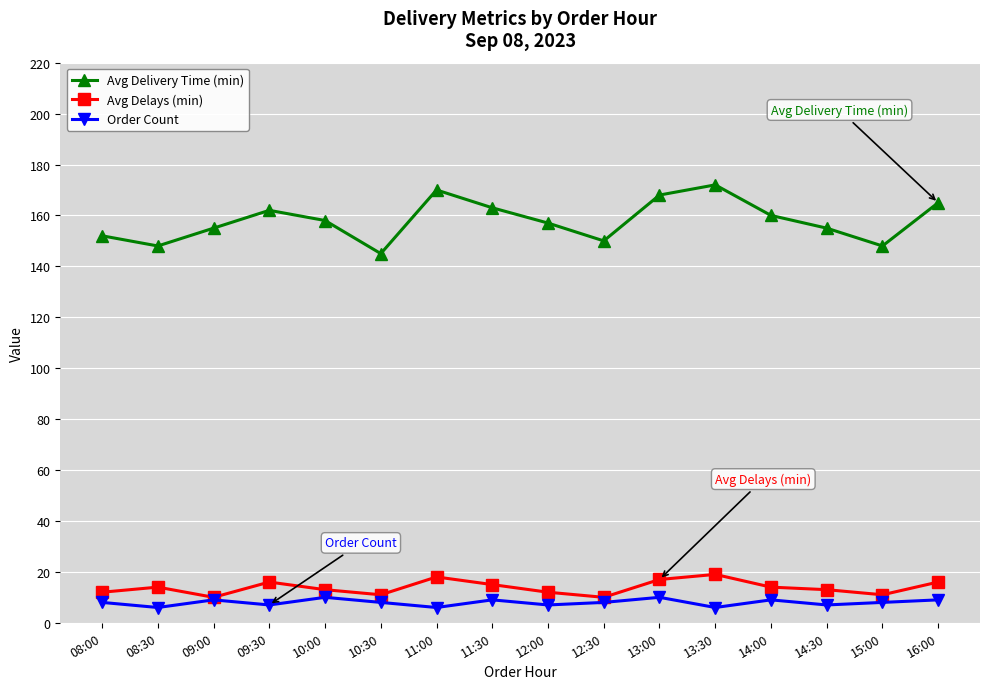

Reading right to left, what are all the values shown in this chart?

Avg Delivery Time (min): 16:00=165	15:00=148	14:30=155	14:00=160	13:30=172	13:00=168	12:30=150	12:00=157	11:30=163	11:00=170	10:30=145	10:00=158	09:30=162	09:00=155	08:30=148	08:00=152
Avg Delays (min): 16:00=16	15:00=11	14:30=13	14:00=14	13:30=19	13:00=17	12:30=10	12:00=12	11:30=15	11:00=18	10:30=11	10:00=13	09:30=16	09:00=10	08:30=14	08:00=12
Order Count: 16:00=9	15:00=8	14:30=7	14:00=9	13:30=6	13:00=10	12:30=8	12:00=7	11:30=9	11:00=6	10:30=8	10:00=10	09:30=7	09:00=9	08:30=6	08:00=8